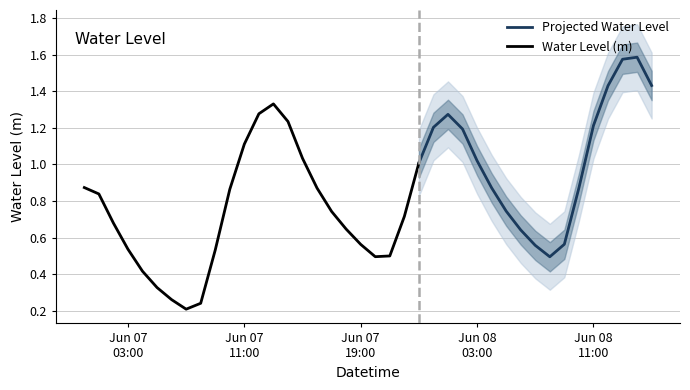

List the labels in order of value, smallest first.

2024-06-07 07:00:00, 2024-06-07 08:00:00, 2024-06-07 06:00:00, 2024-06-07 05:00:00, 2024-06-07 04:00:00, 2024-06-08 08:00:00, 2024-06-07 20:00:00, 2024-06-07 21:00:00, 2024-06-07 09:00:00, 2024-06-07 03:00:00, 2024-06-08 07:00:00, 2024-06-07 19:00:00, 2024-06-08 09:00:00, 2024-06-08 06:00:00, 2024-06-07 18:00:00, 2024-06-07 02:00:00, 2024-06-07 22:00:00, 2024-06-07 17:00:00, 2024-06-08 05:00:00, 2024-06-07 01:00:00, 2024-06-07 10:00:00, 2024-06-07 16:00:00, 2024-06-08 10:00:00, 2024-06-08 04:00:00, 2024-06-07 00:00:00, 2024-06-07 23:00:00, 2024-06-08 03:00:00, 2024-06-07 15:00:00, 2024-06-07 11:00:00, 2024-06-08 02:00:00, 2024-06-08 00:00:00, 2024-06-08 11:00:00, 2024-06-07 14:00:00, 2024-06-08 01:00:00, 2024-06-07 12:00:00, 2024-06-07 13:00:00, 2024-06-08 12:00:00, 2024-06-08 15:00:00, 2024-06-08 13:00:00, 2024-06-08 14:00:00